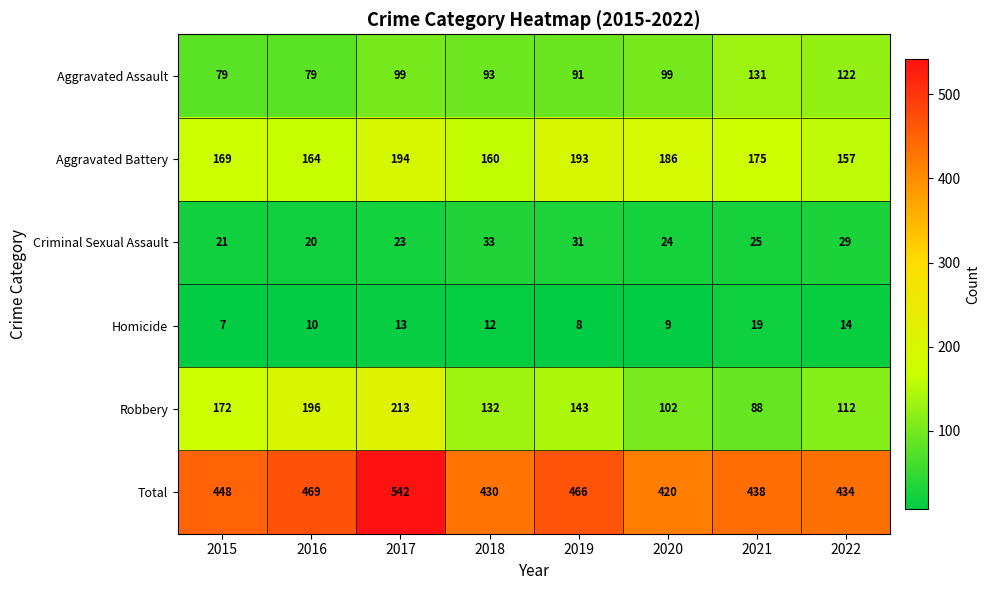

Which series has the largest range (max minus min)?

Robbery